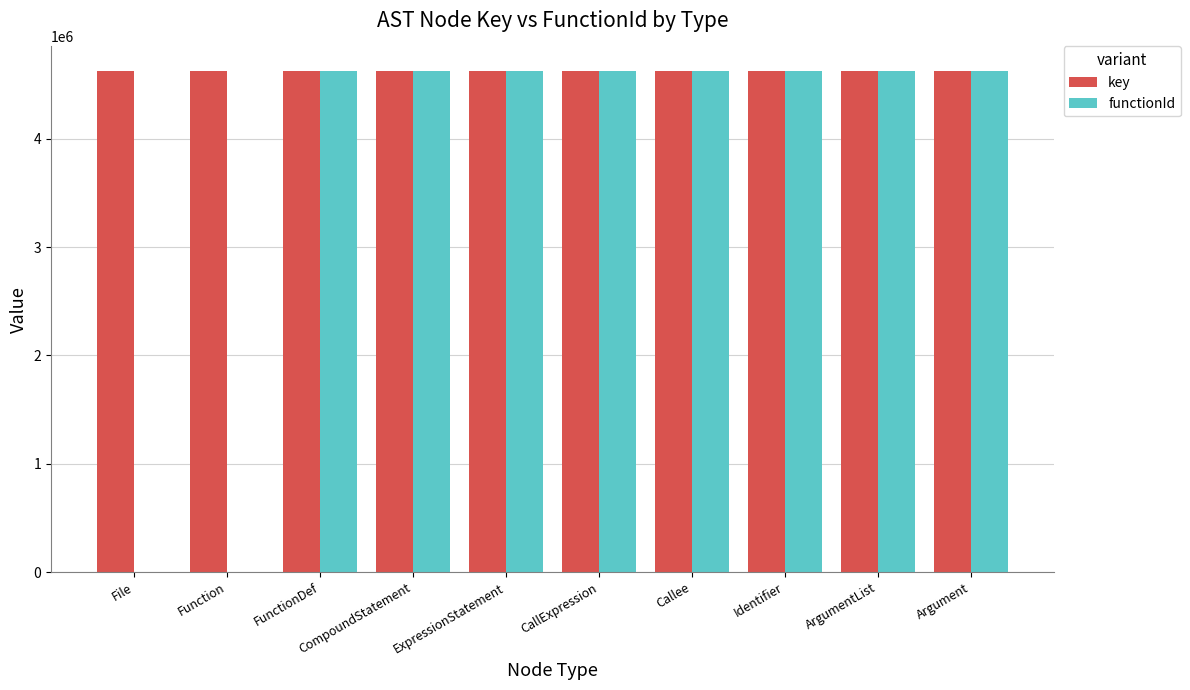

Which series changed the most between Function and Callee?

functionId